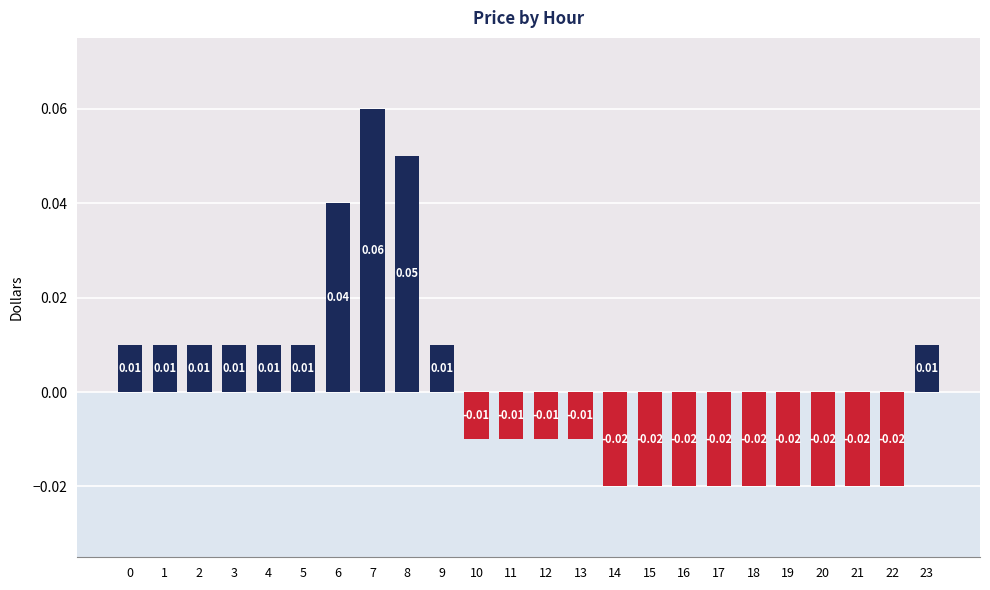

Between 16 and 11, which is larger?

11